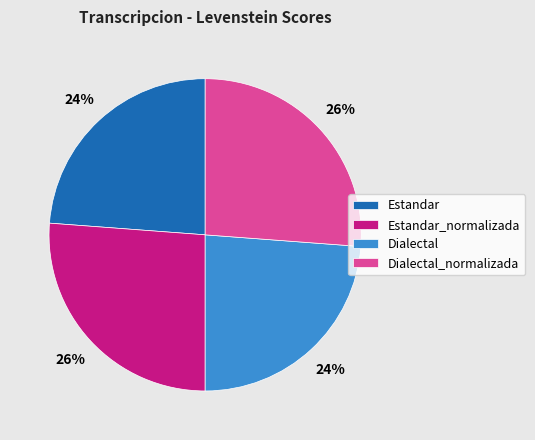

To the nearest percent, what percentage of the pie is Dialectal_normalizada?

26%